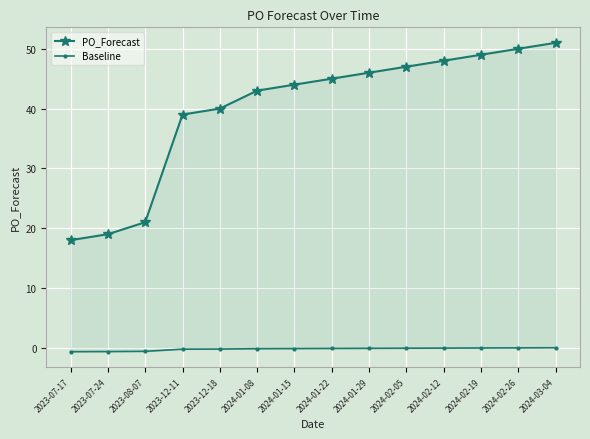

At how many categories does at least one series exceed 26?

11